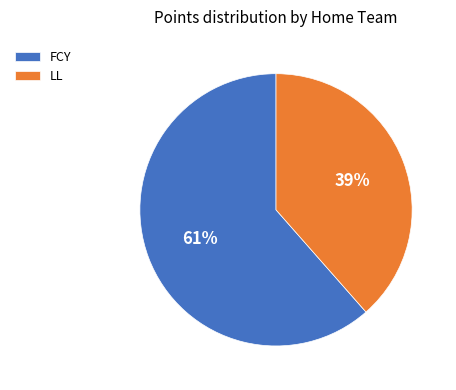

What is the ratio of the value at FCY to the value at LL?

1.6